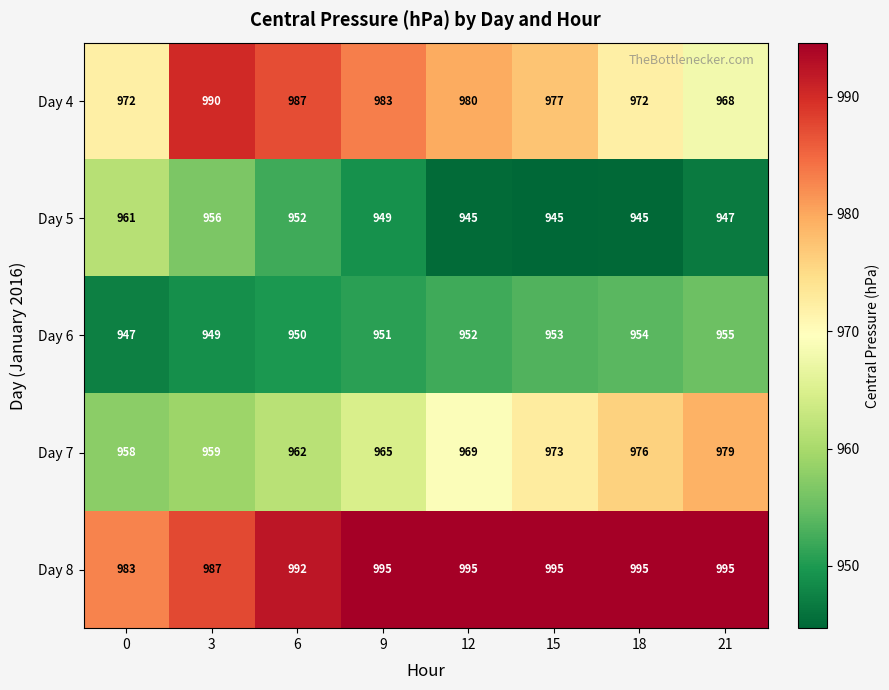

What is the minimum value shown in the chart?

945